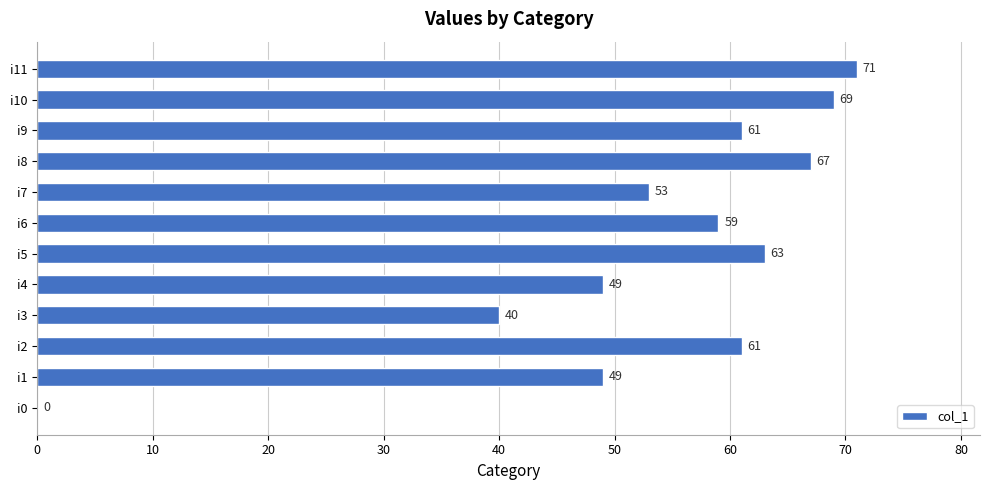

How many categories are shown in the chart?

12